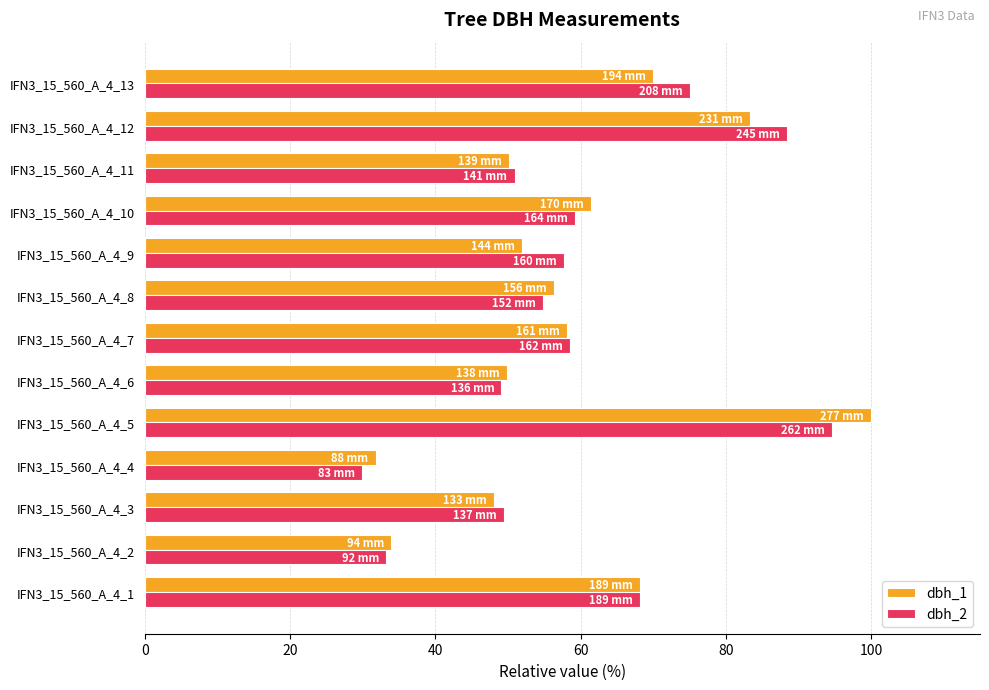

What is the greatest value displayed?

100.0